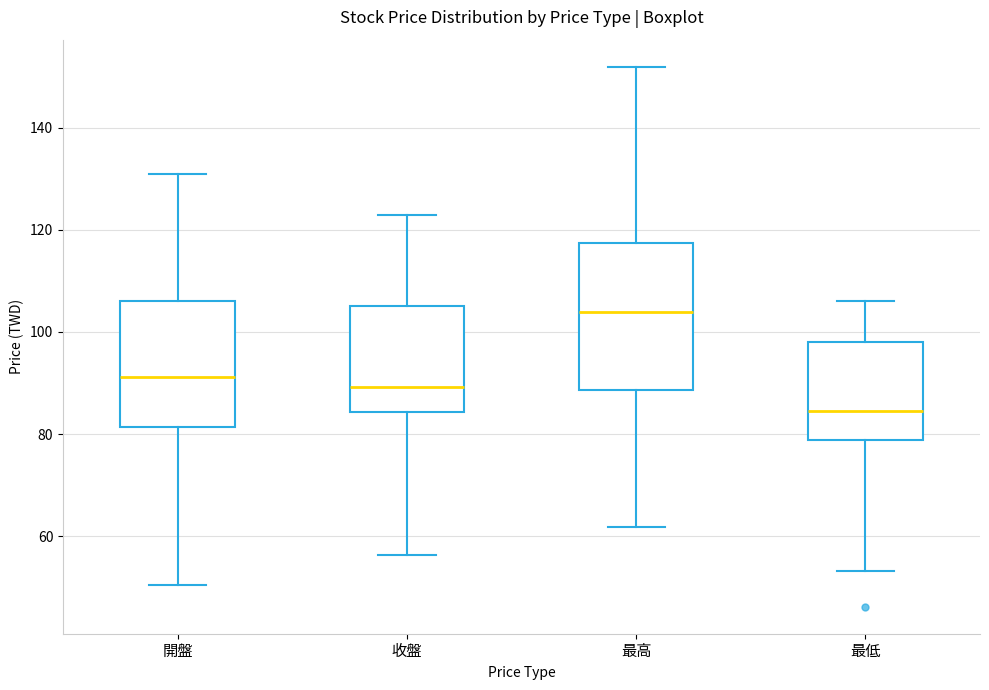

Which box has the highest median line?

最高